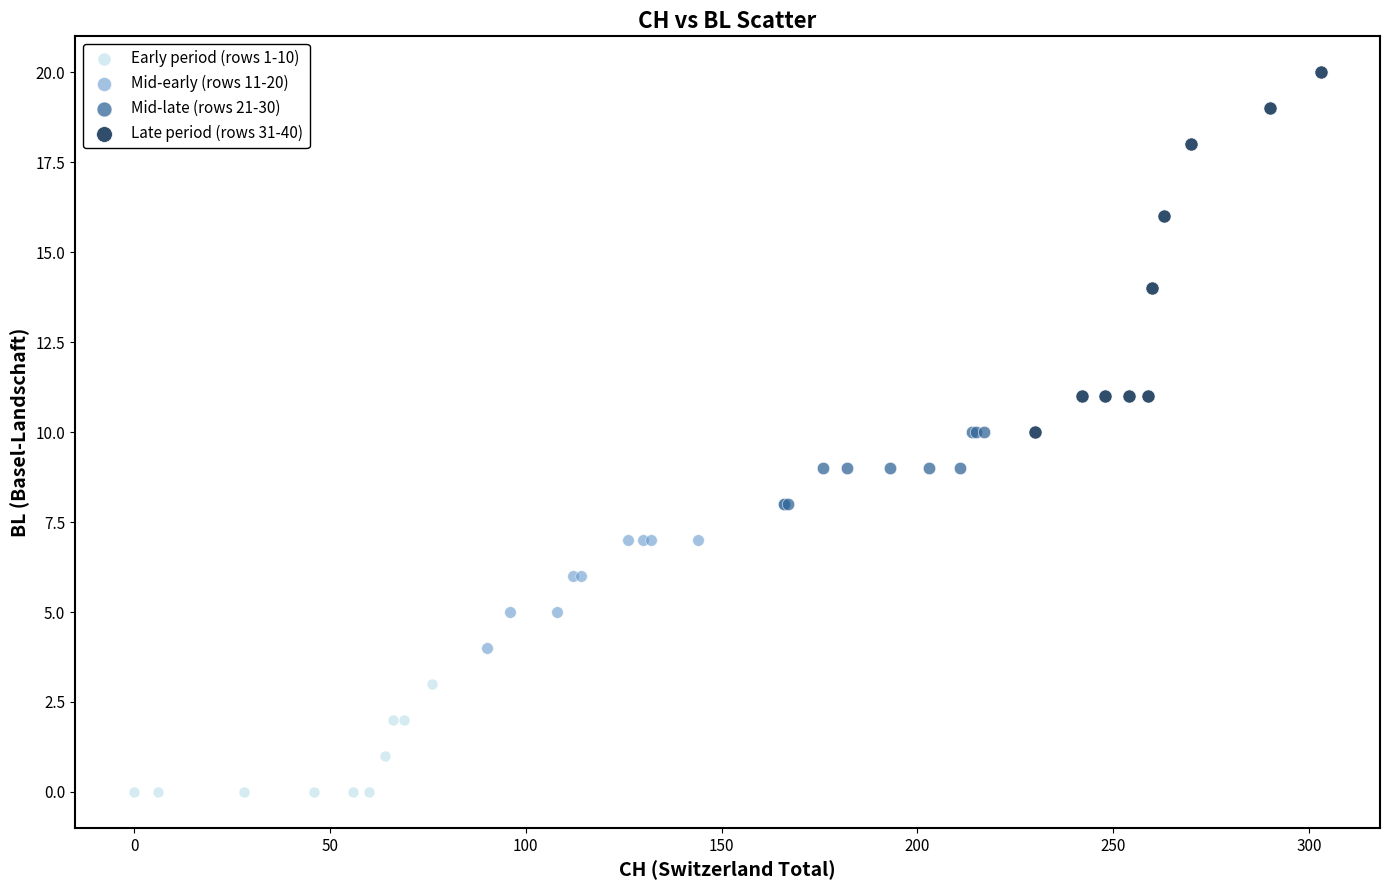

Which series contains the lowest Y value?

Early period (rows 1-10)